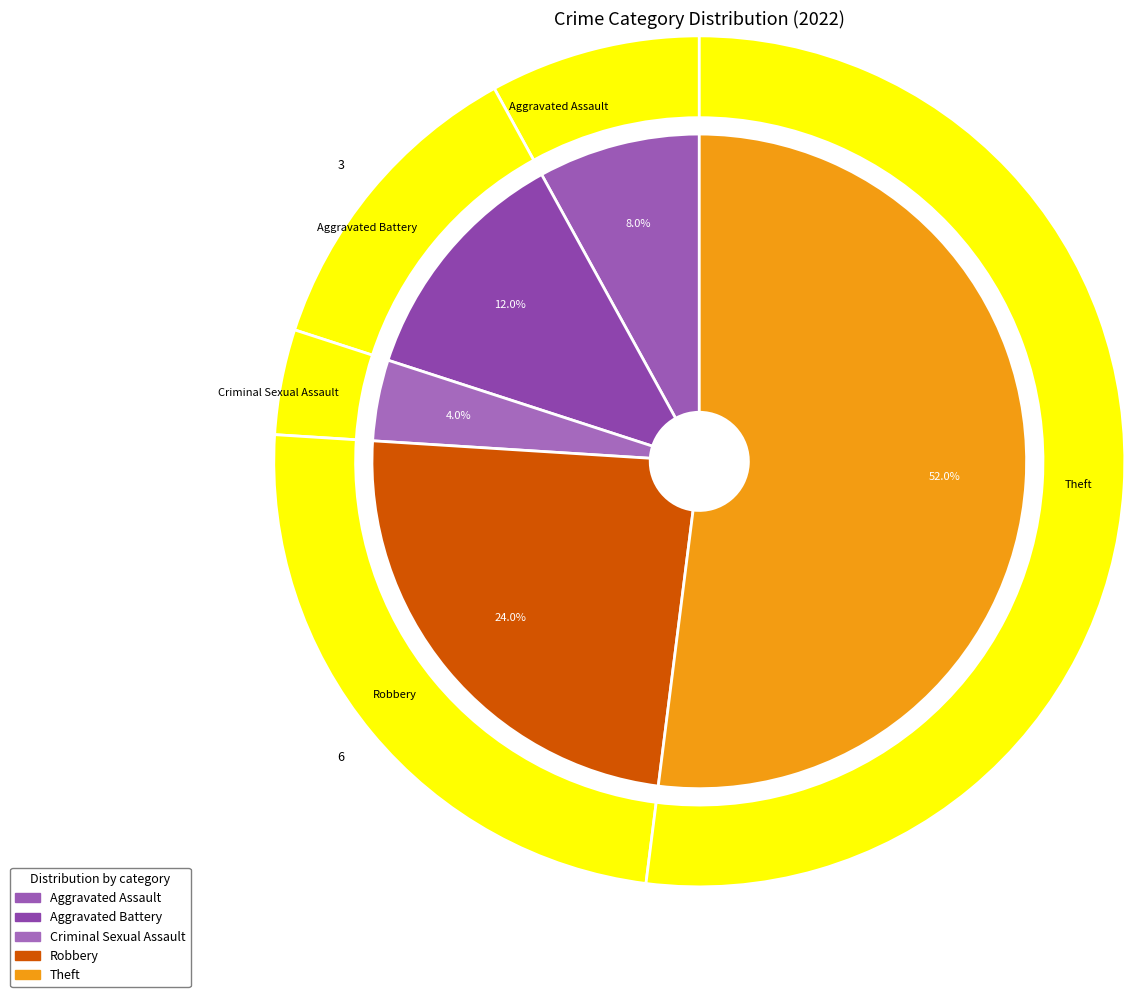

Is there any slice that represents more than half of the pie?

Yes